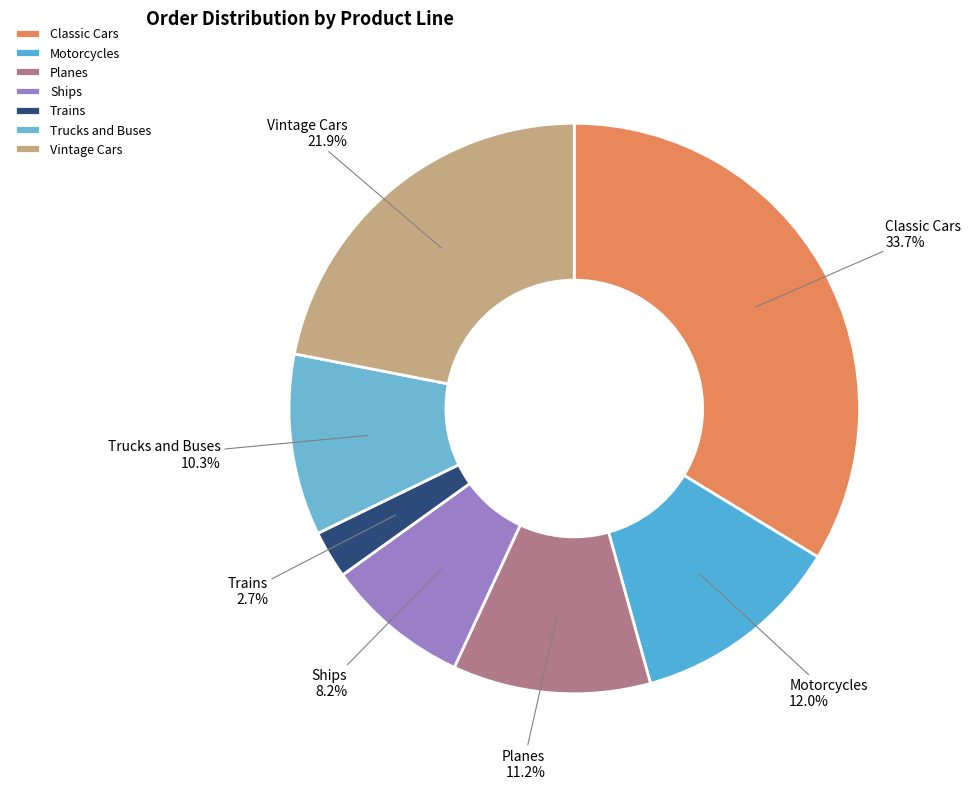

The Trains slice represents 11% of the pie. True or false?

False